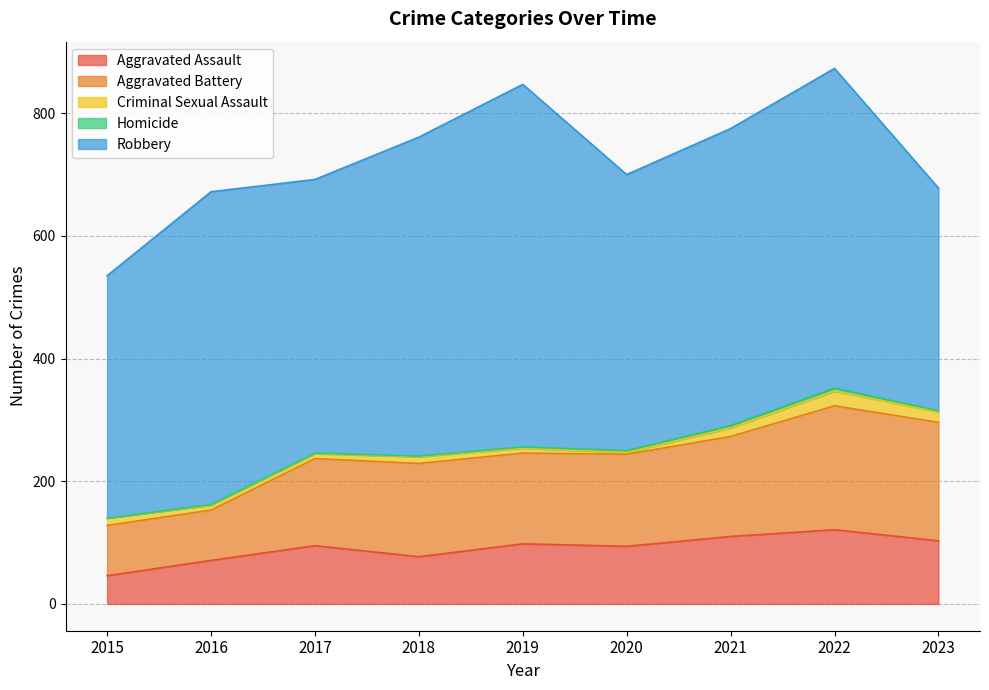

At which label does Aggravated Battery reach its minimum?

2015